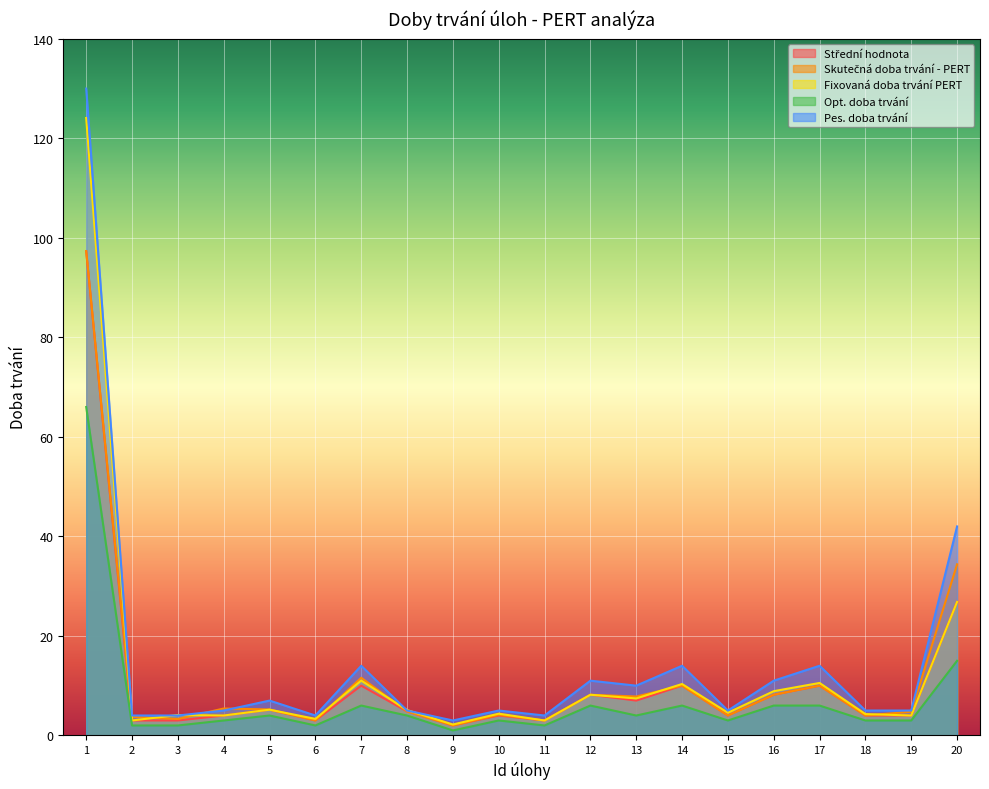

List the labels in order of Střední hodnota value, largest first.

1, 20, 7, 14, 17, 12, 16, 13, 5, 8, 4, 10, 15, 18, 19, 2, 3, 6, 11, 9